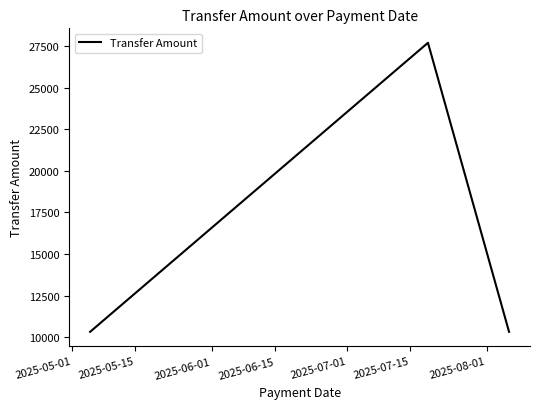

Count the values in the range 10313 to 27721.

3